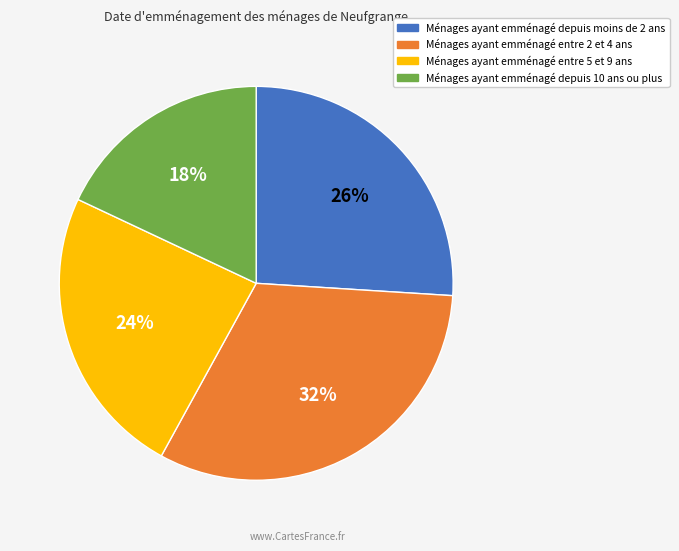

To the nearest percent, what is the difference between the Ménages ayant emménagé depuis moins de 2 ans and Ménages ayant emménagé depuis 10 ans ou plus slice percentages?

8%